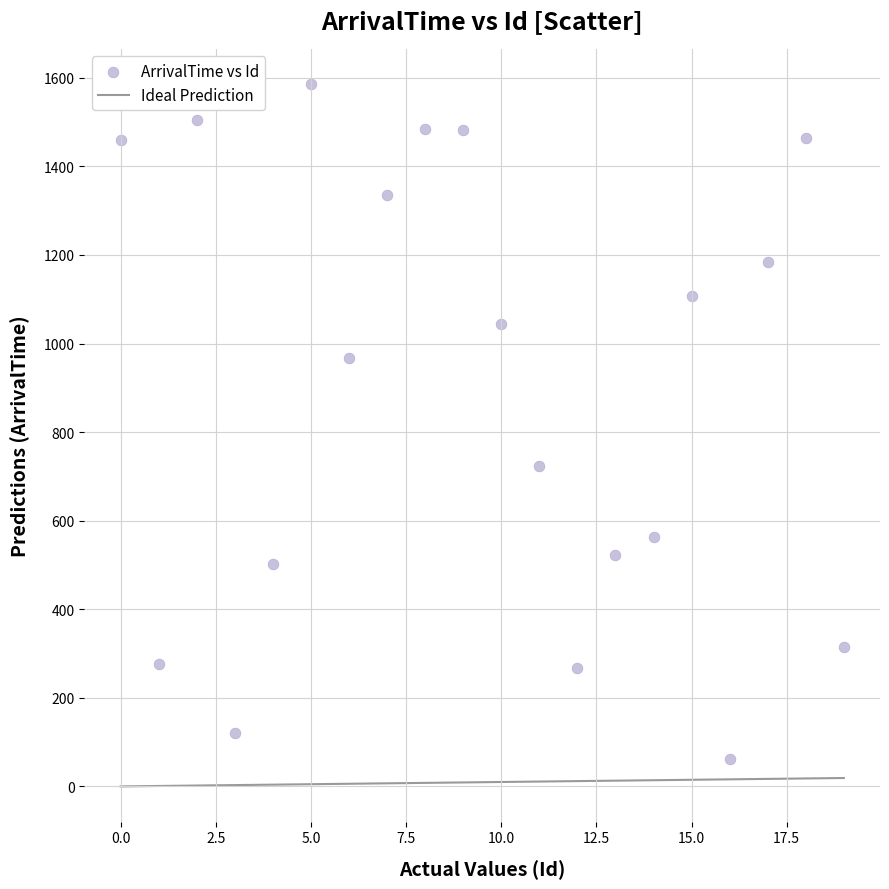

What is the range of X values (max minus min)?

19